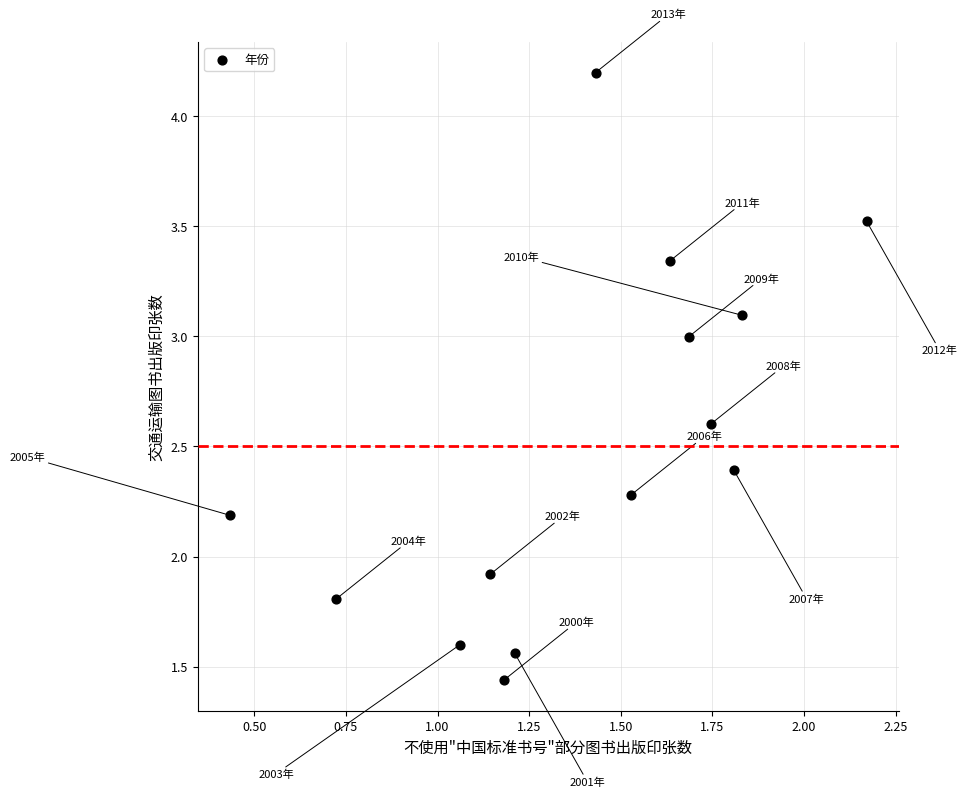

What Y value in the scatter plot is closest to 2?

1.9